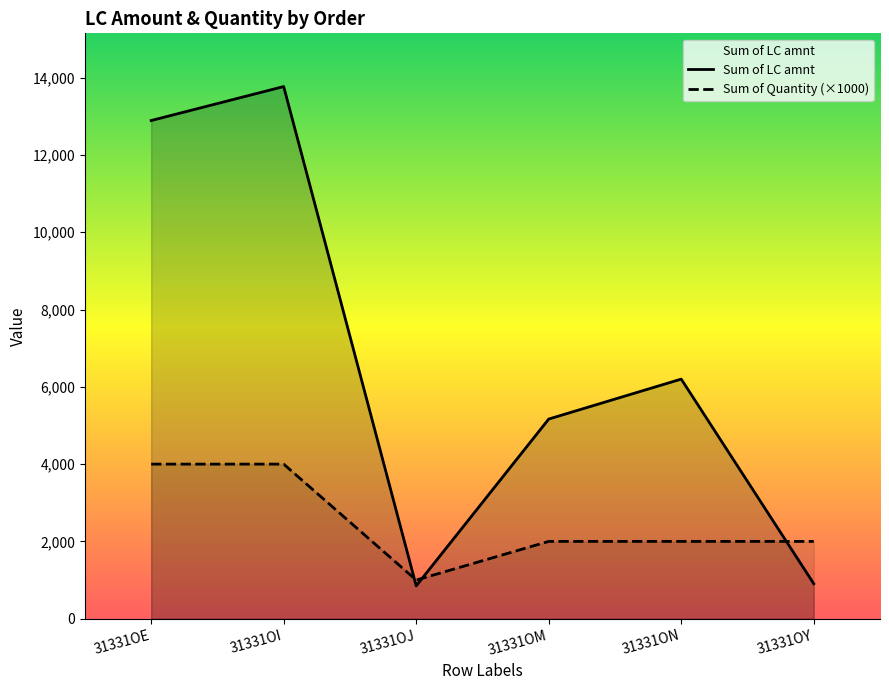

Reading right to left, transcribe all the data shown in this chart.

Sum of LC amnt: 31331OY=906.0	31331ON=6200.0	31331OM=5166.0	31331OJ=850.0	31331OI=13770.0	31331OE=12890.6
Sum of Quantity: 31331OY=2000.0	31331ON=2000.0	31331OM=2000.0	31331OJ=1000.0	31331OI=4000.0	31331OE=4000.0